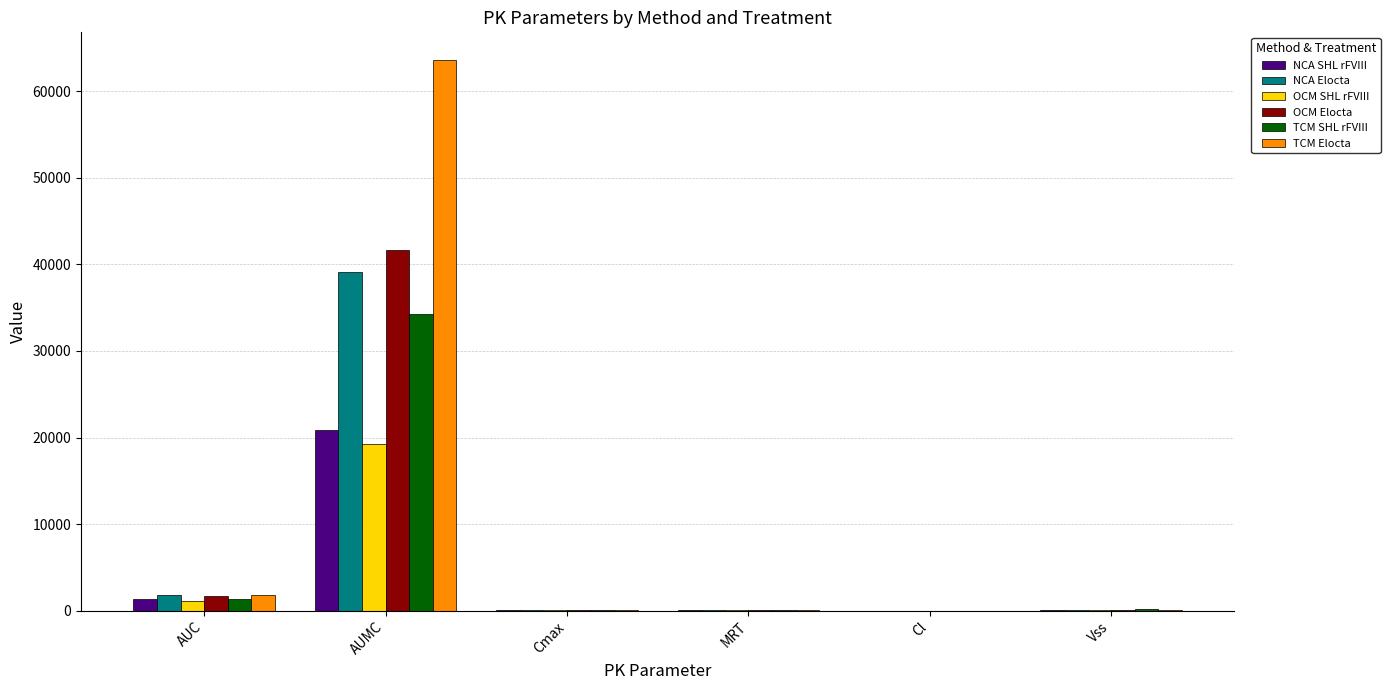

Which category has the highest value across all series?

AUMC